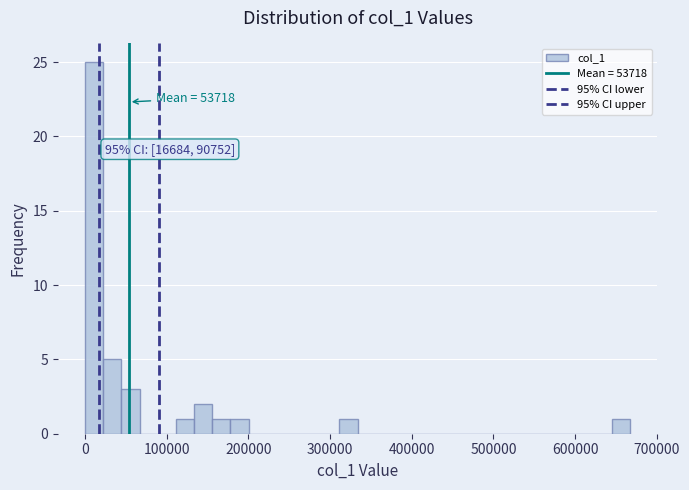

Read against the x-axis, roughly where is the centre of the tallest bar?

10000